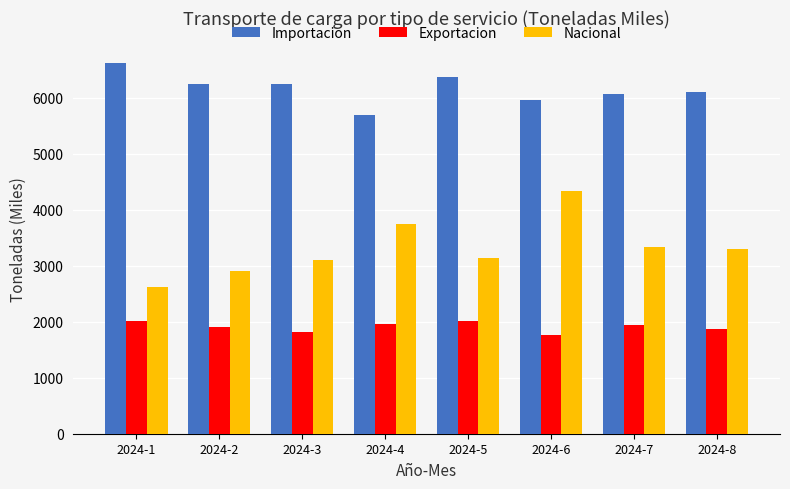

True or false: Exportacion has a value of 858.4 at 2024-4.

False